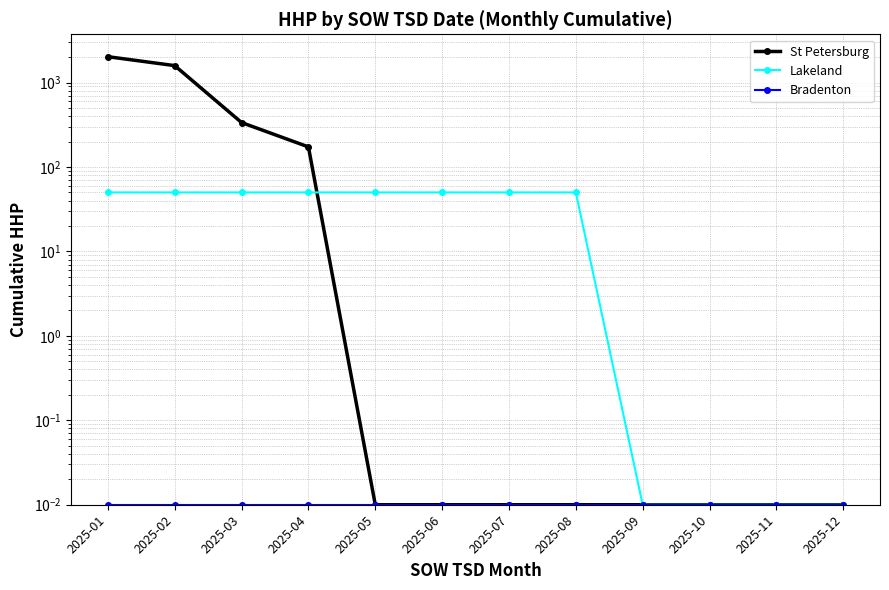

Which series has the largest total across all categories?

St Petersburg